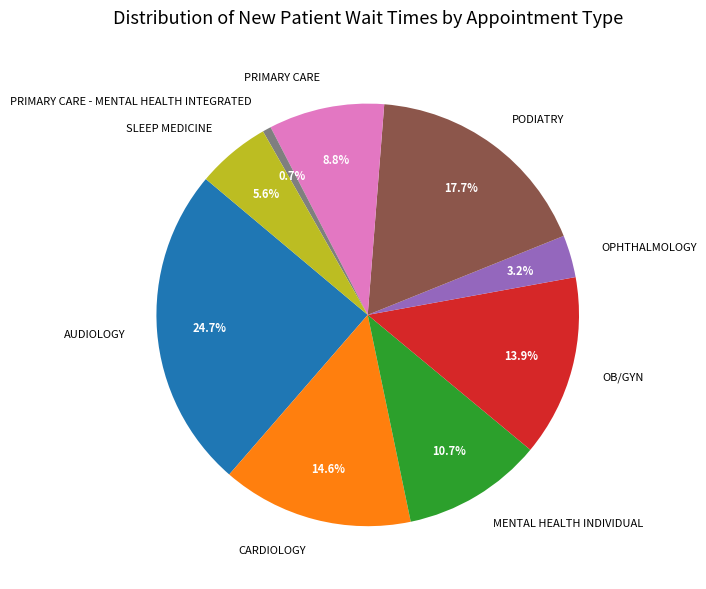

To the nearest percent, what portion does CARDIOLOGY represent?

15%